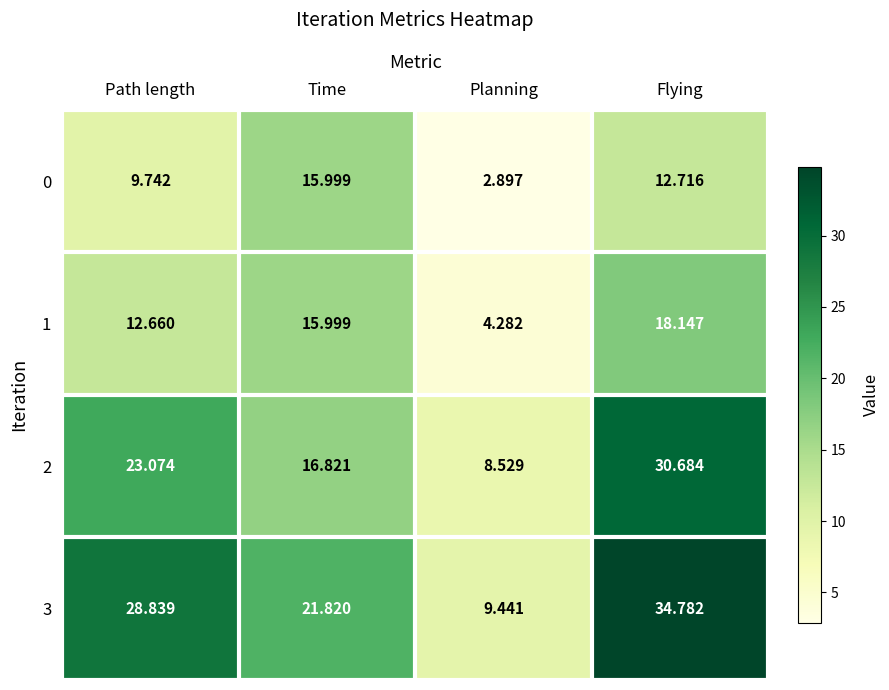

Which series has the largest total across all categories?

3